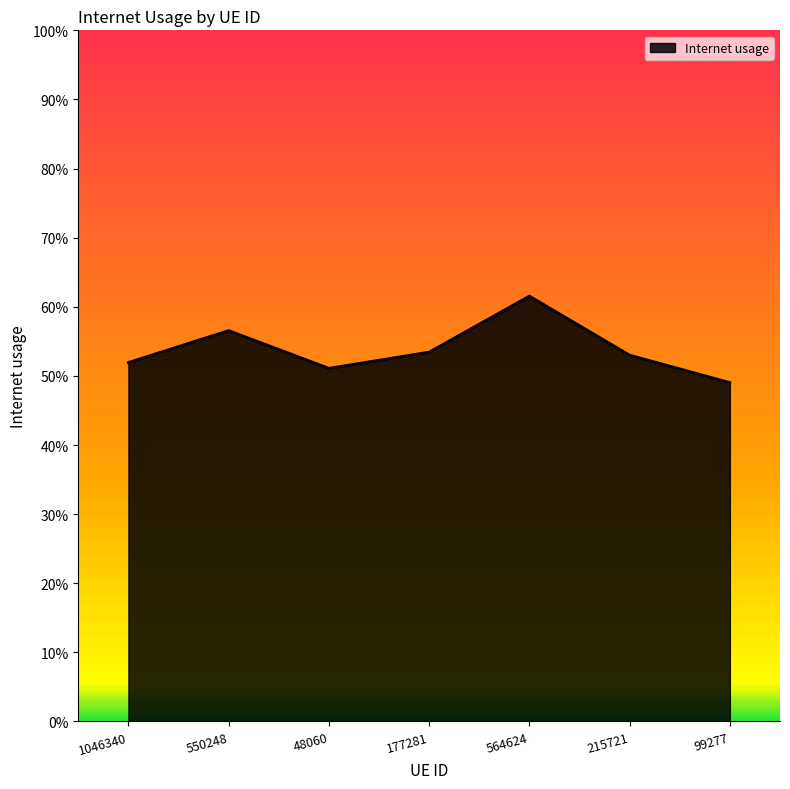

Between 215721 and 48060, which is larger?

215721